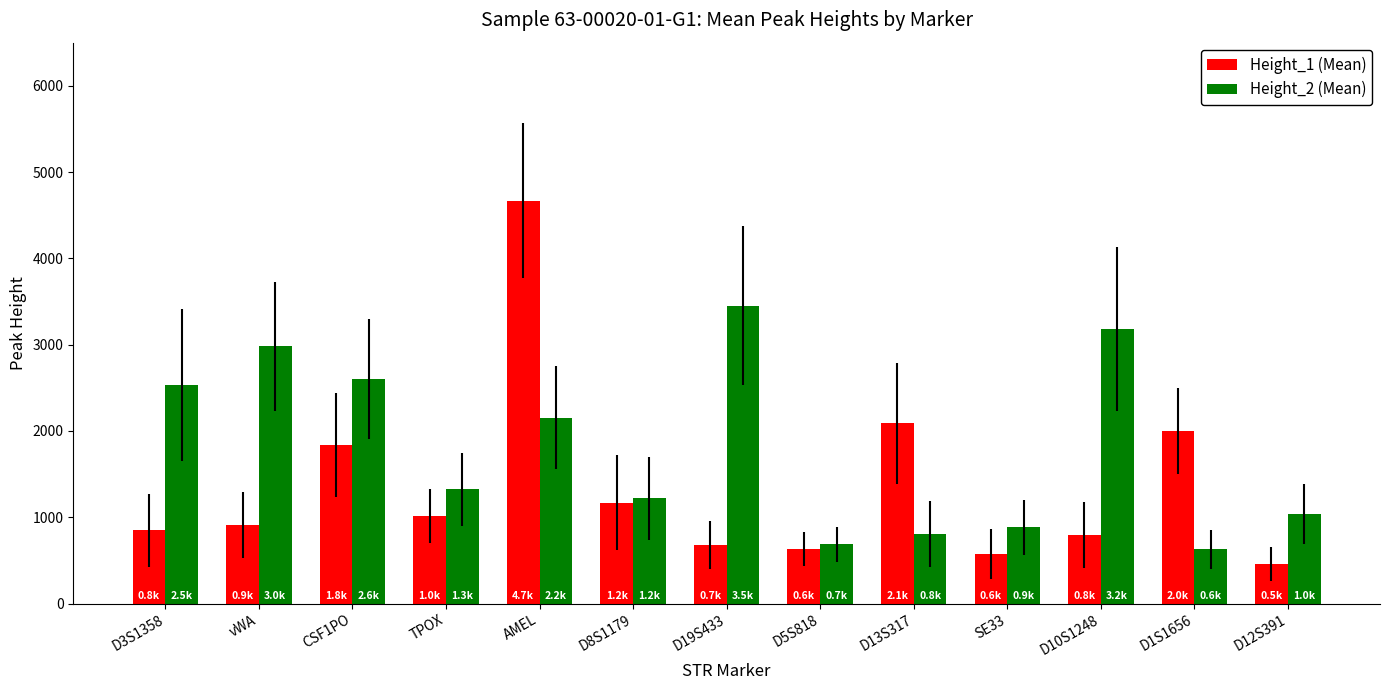

True or false: Height_2 (Mean) has a value of 2066 at D8S1179.

False